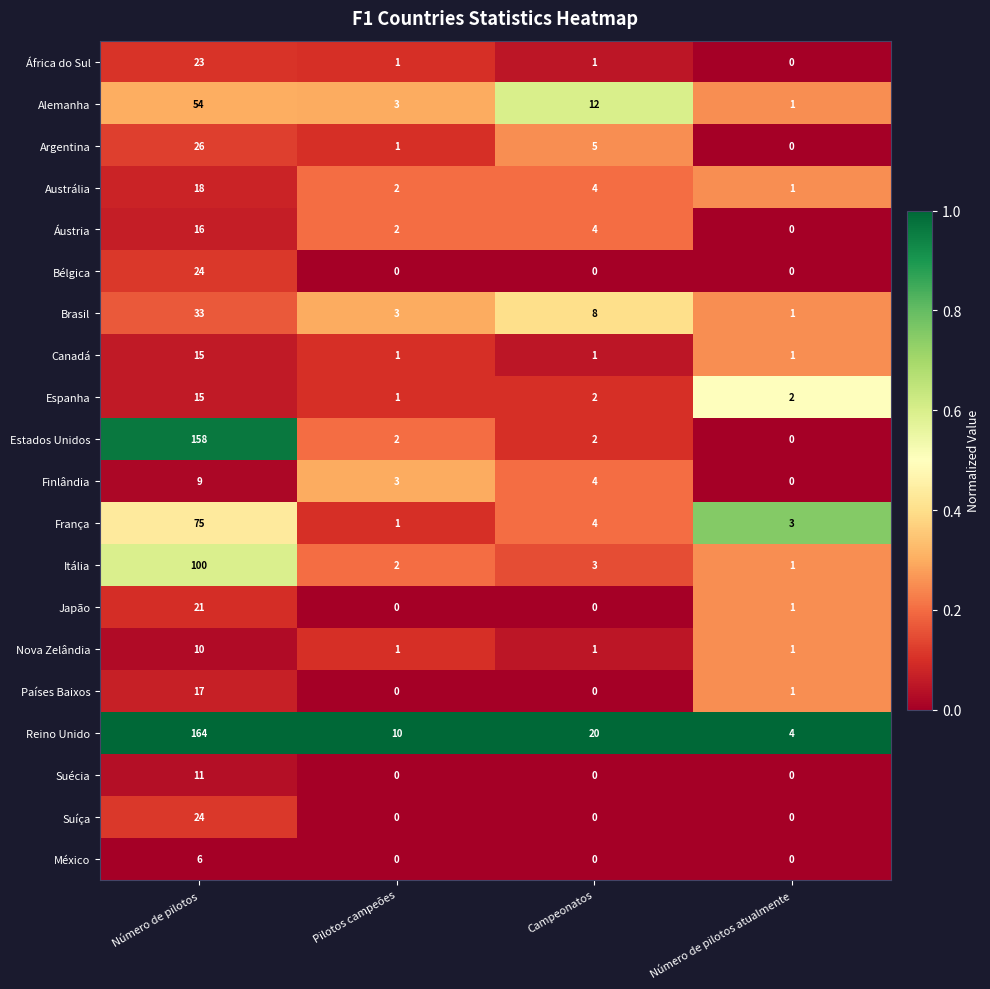

At which category is the sum across all series the highest?

Número de pilotos